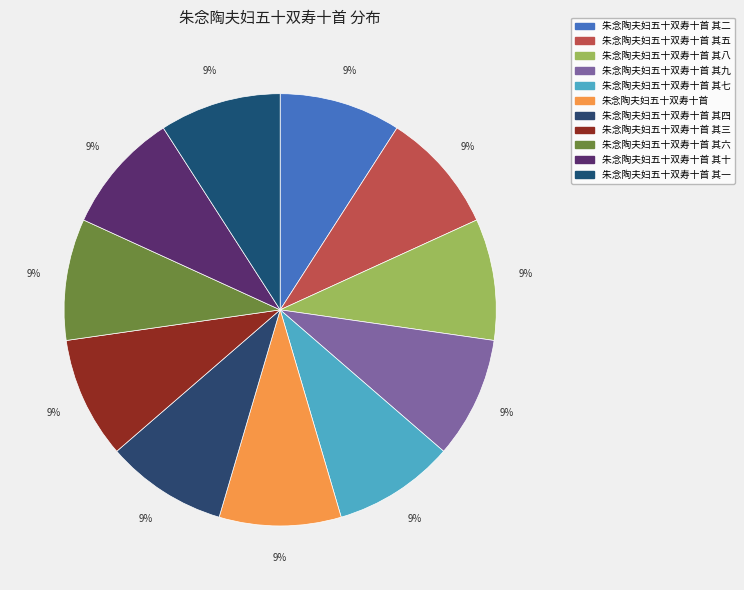

Does 朱念陶夫妇五十双寿十首 其四 account for over 50% of the chart?

No